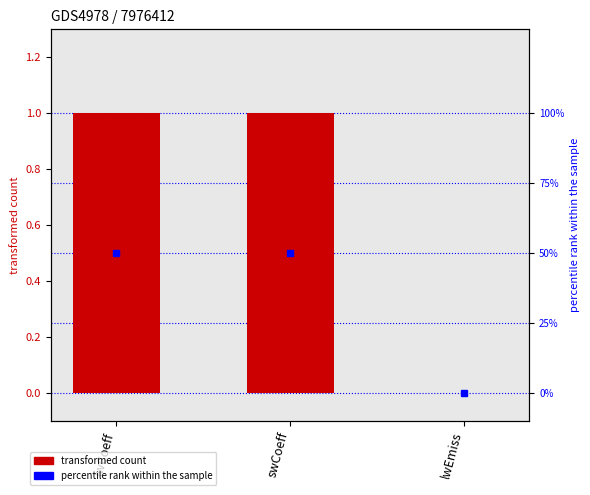

How many data points are less than 1?

1